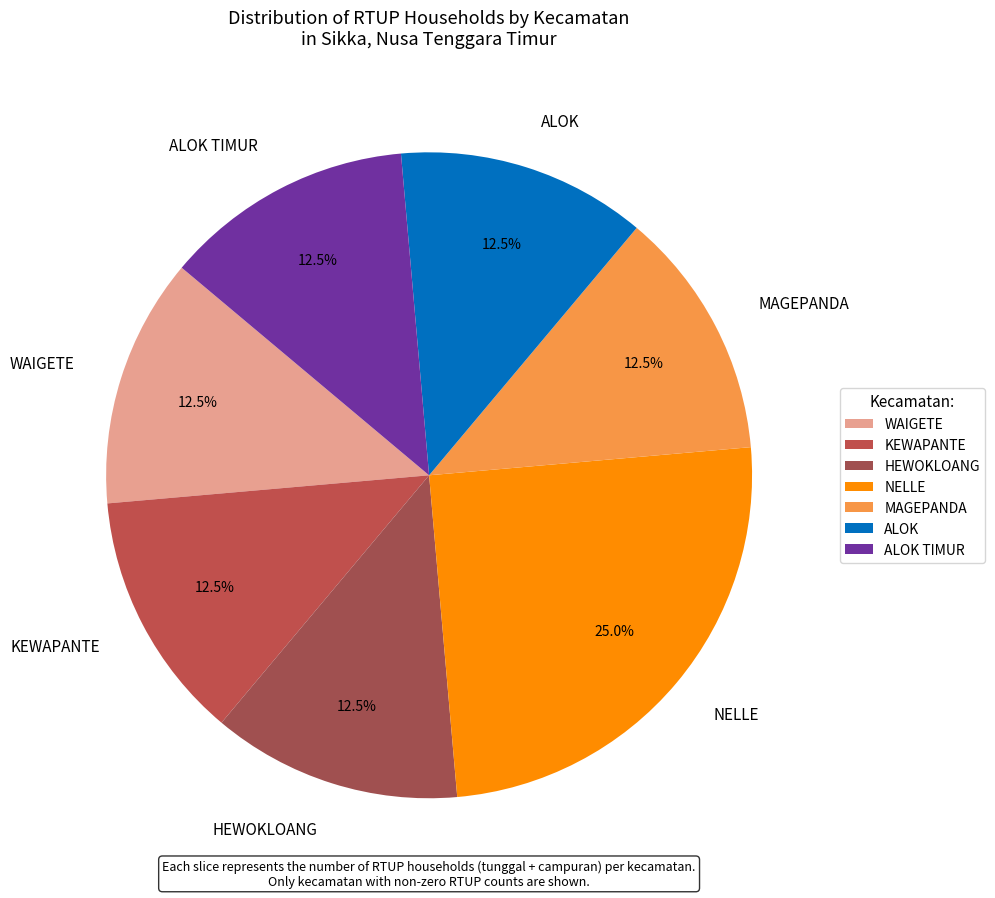

Does MAGEPANDA account for over 50% of the chart?

No